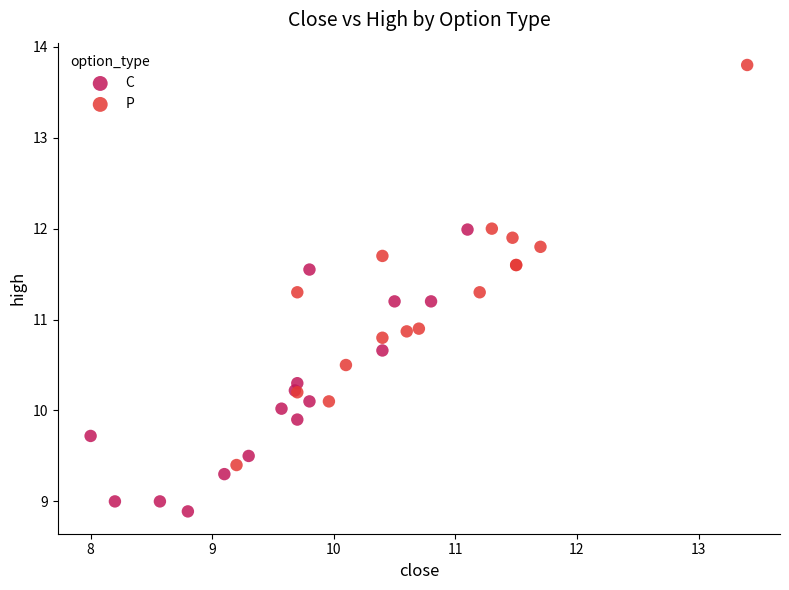

What are all the series names shown in the legend?

C, P